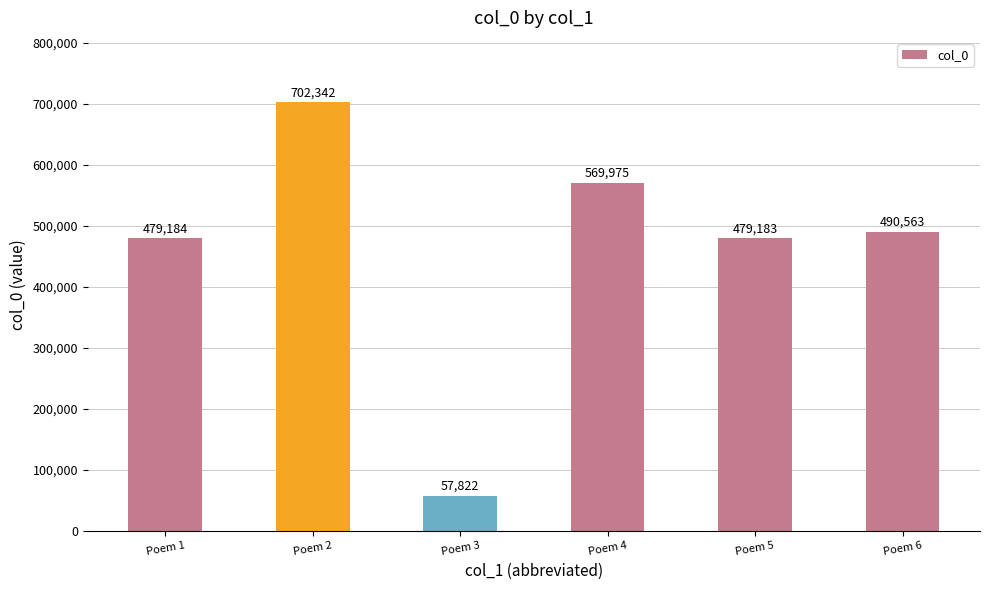

What is the change in value from Poem 4 to Poem 6?

-79412